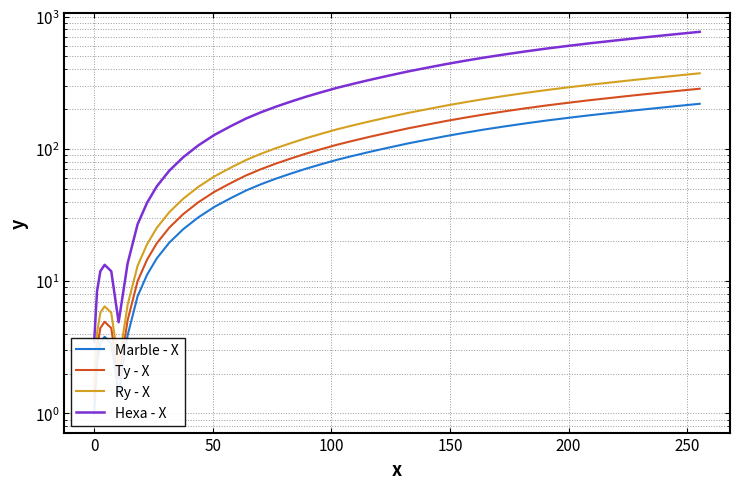

Which series has the largest total across all categories?

Hexa - X